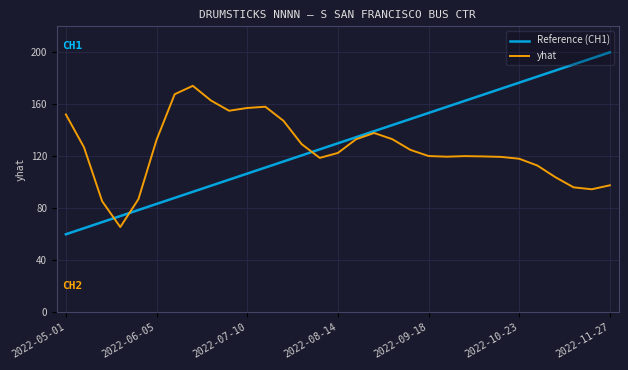

Which series has the largest range (max minus min)?

Reference (CH1)